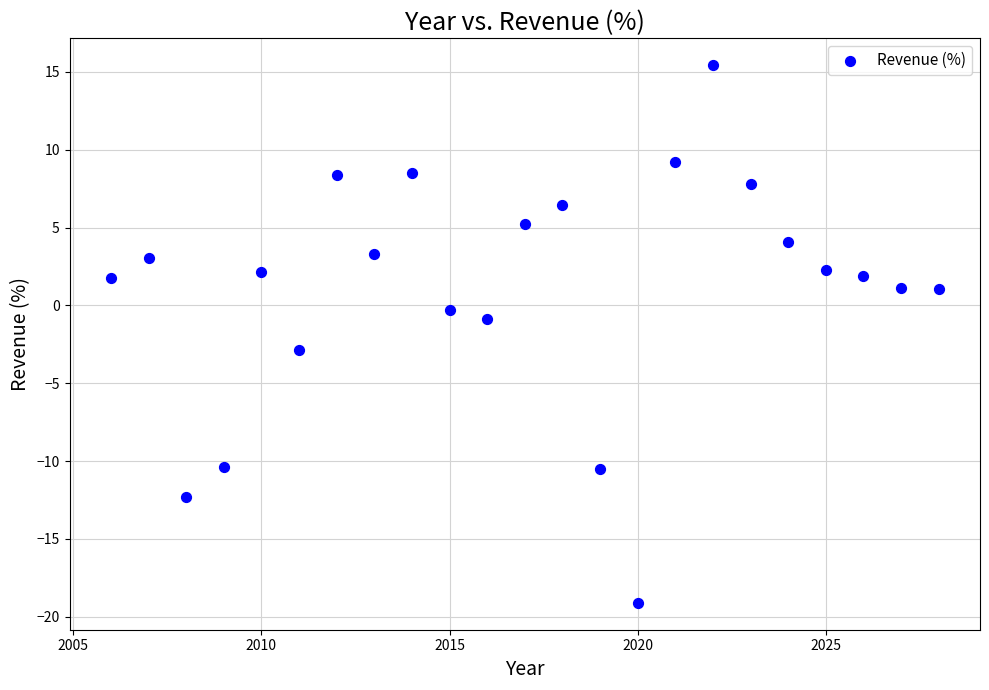

What is the range of Y values (max minus min)?

34.5